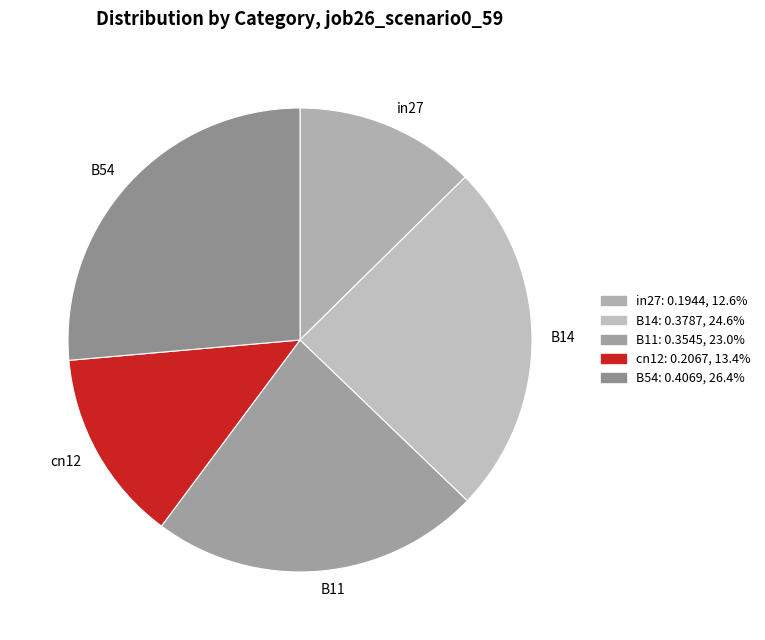

Between B14 and cn12, which is larger?

B14